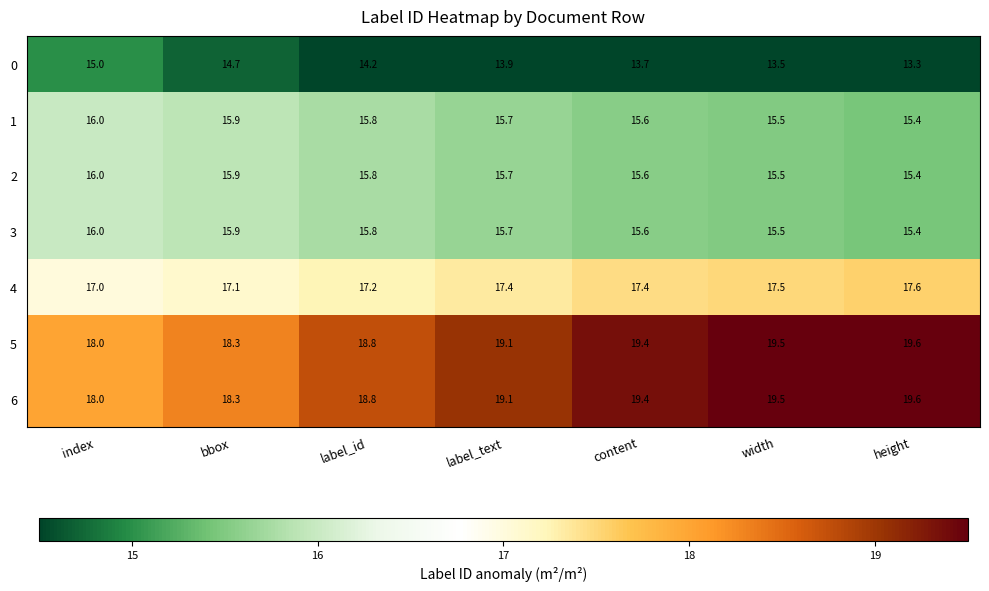

Which category has the highest value across all series?

height